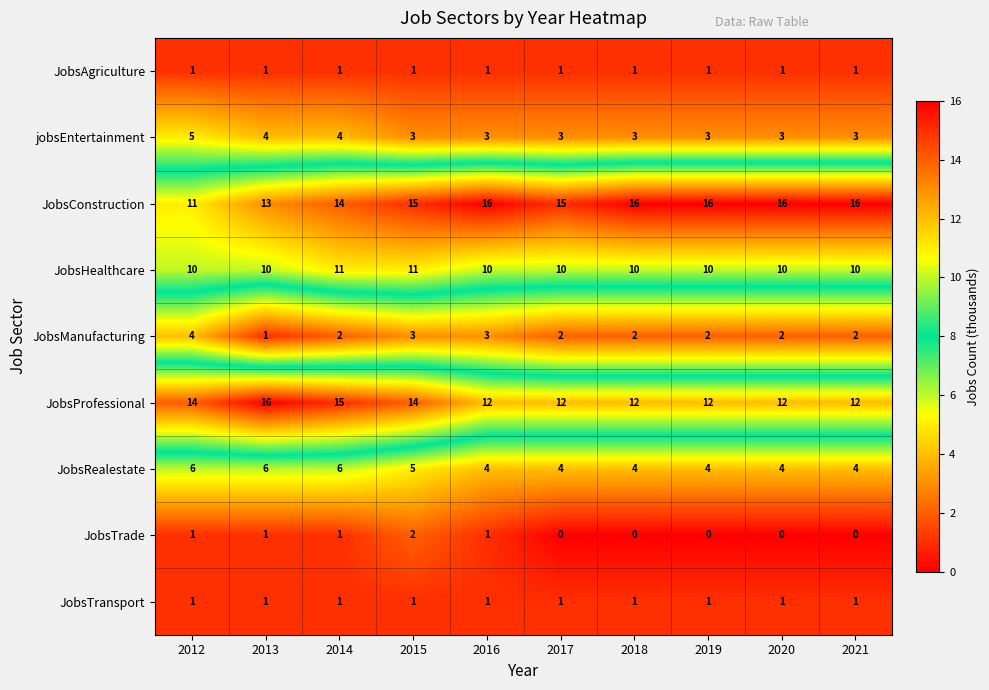

Which category has the highest value in the JobsProfessional series?

2013